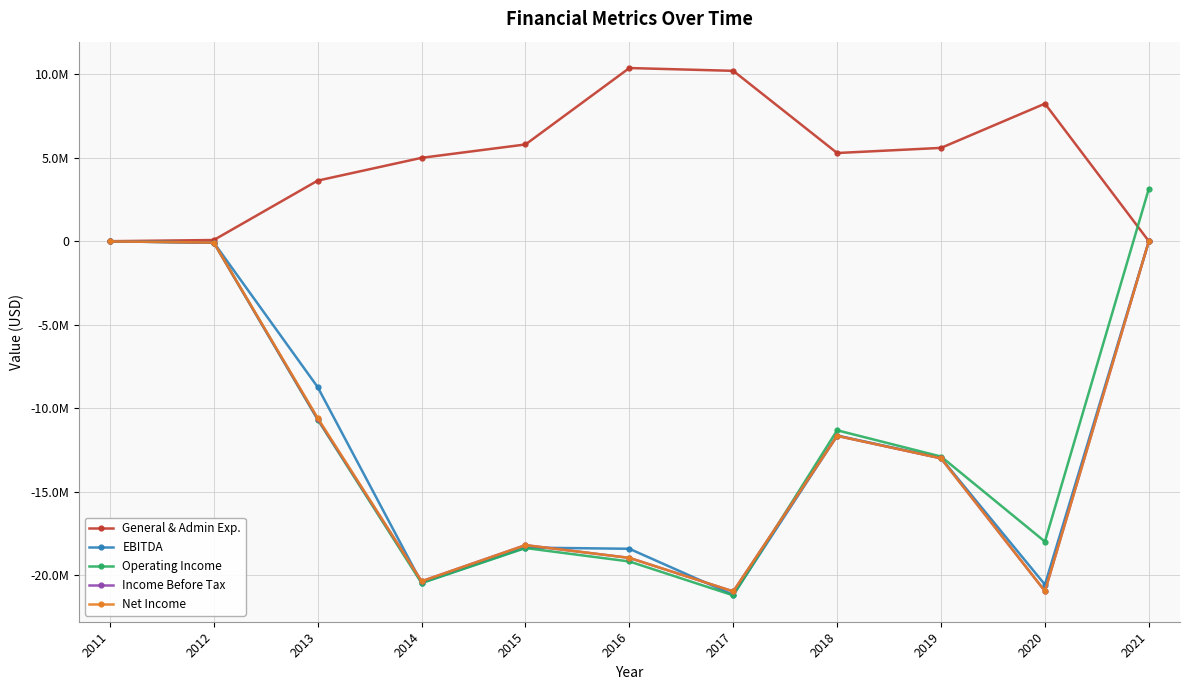

Does the chart have visible grid lines?

Yes